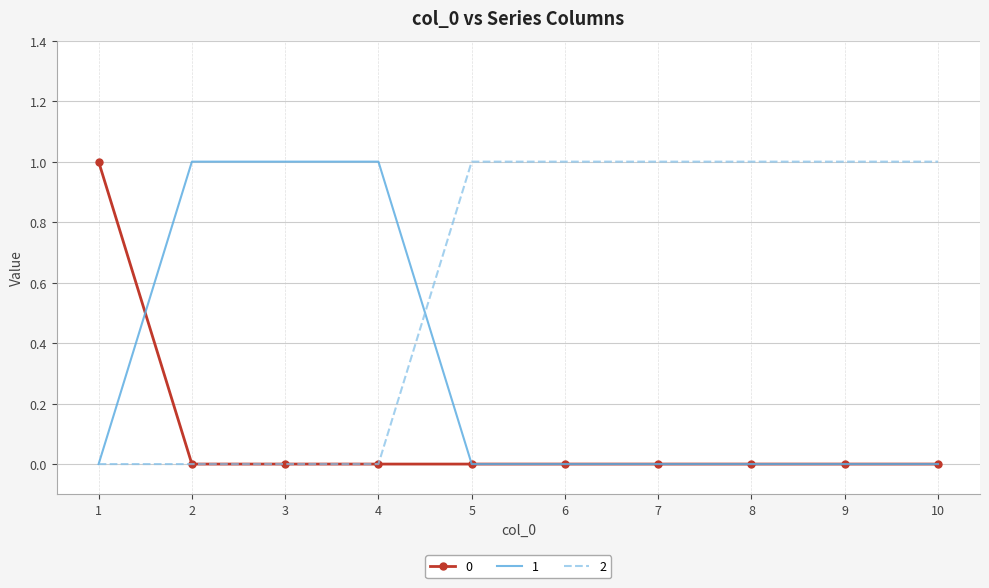

Is the value of 0 at 10 greater than the value of 2 at 6?

No